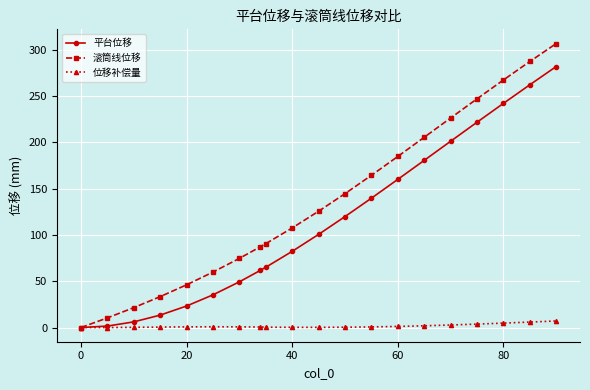

Which series has the widest spread of values?

滚筒线位移